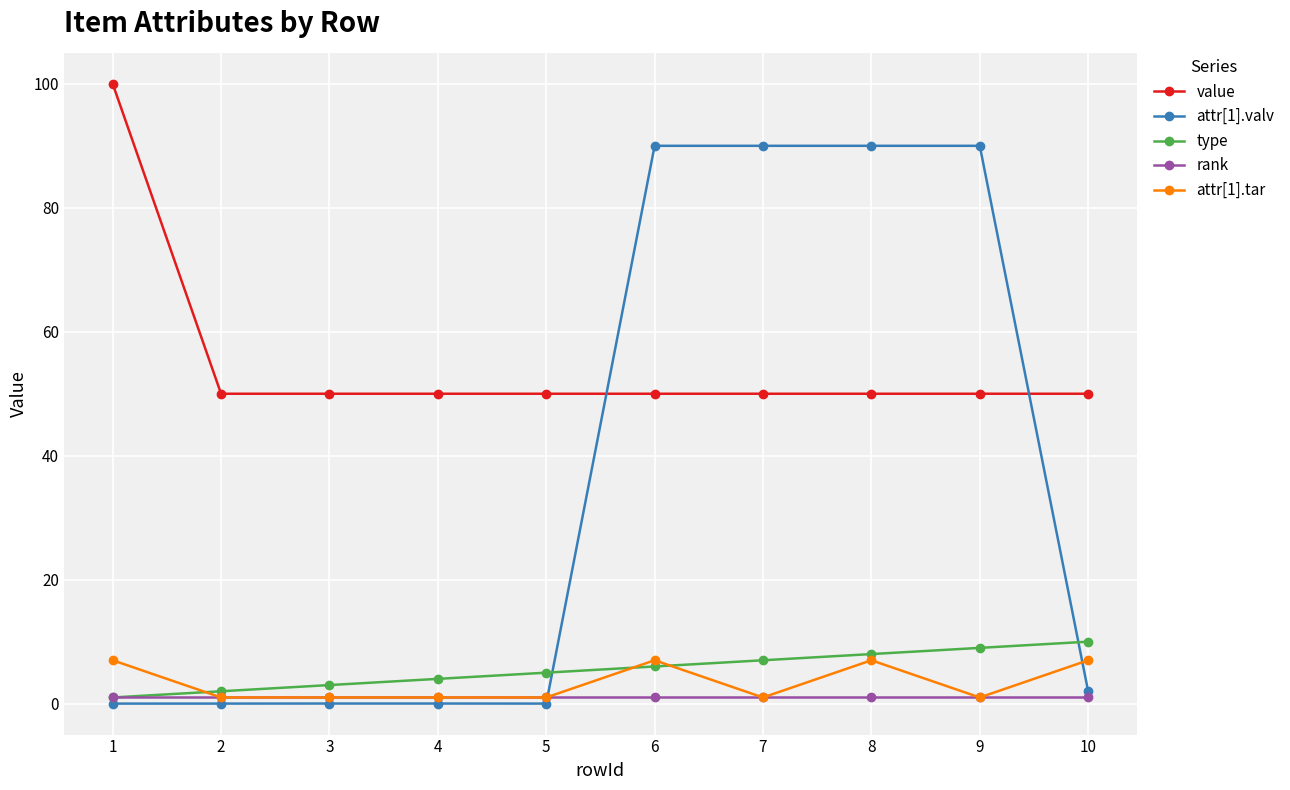

At which category does the chart reach its peak across all series?

1